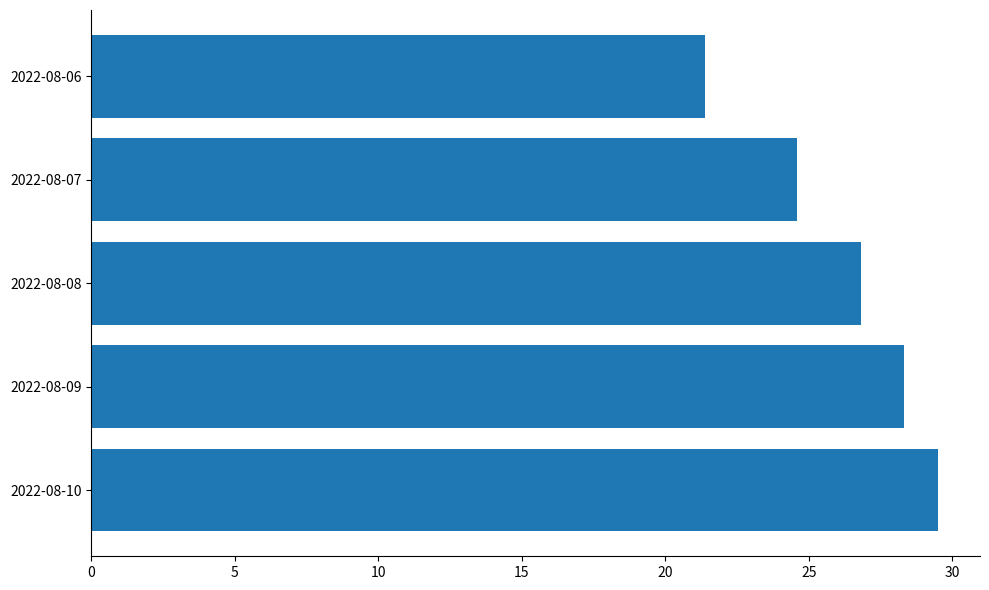

List the labels in order of value, smallest first.

2022-08-06, 2022-08-07, 2022-08-08, 2022-08-09, 2022-08-10